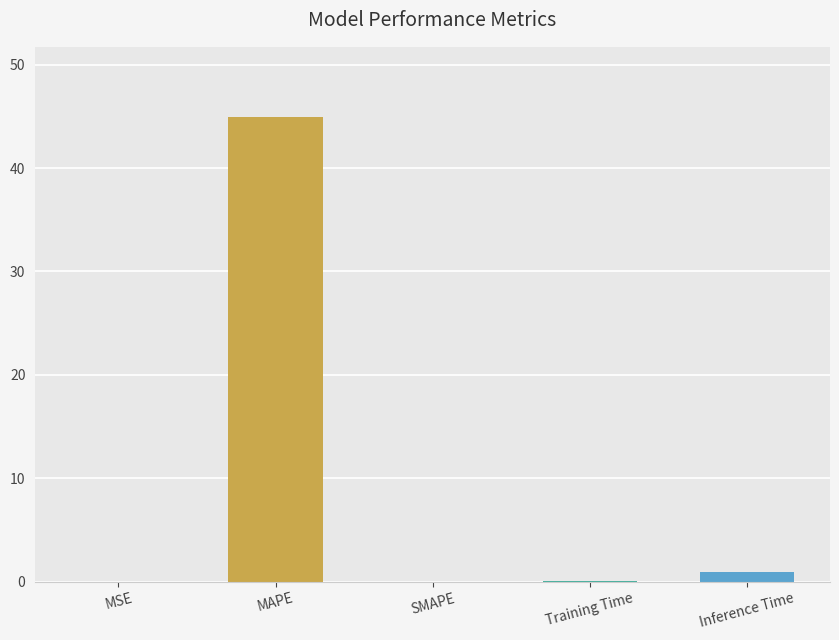

True or false: the data shows 45.0 at MAPE.

True